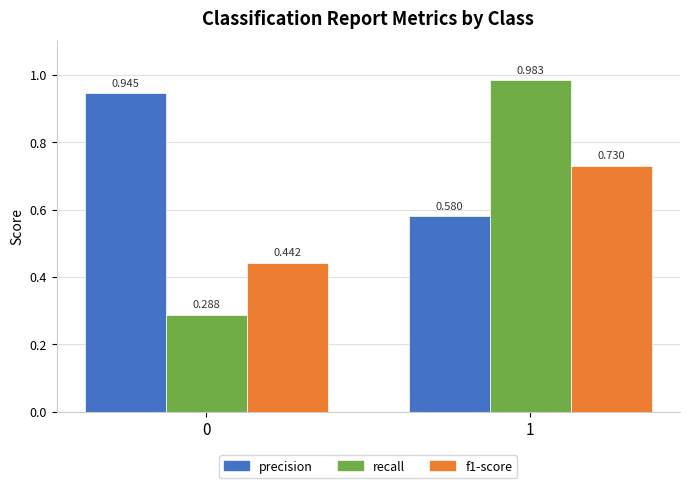

How many groups of bars are there?

2